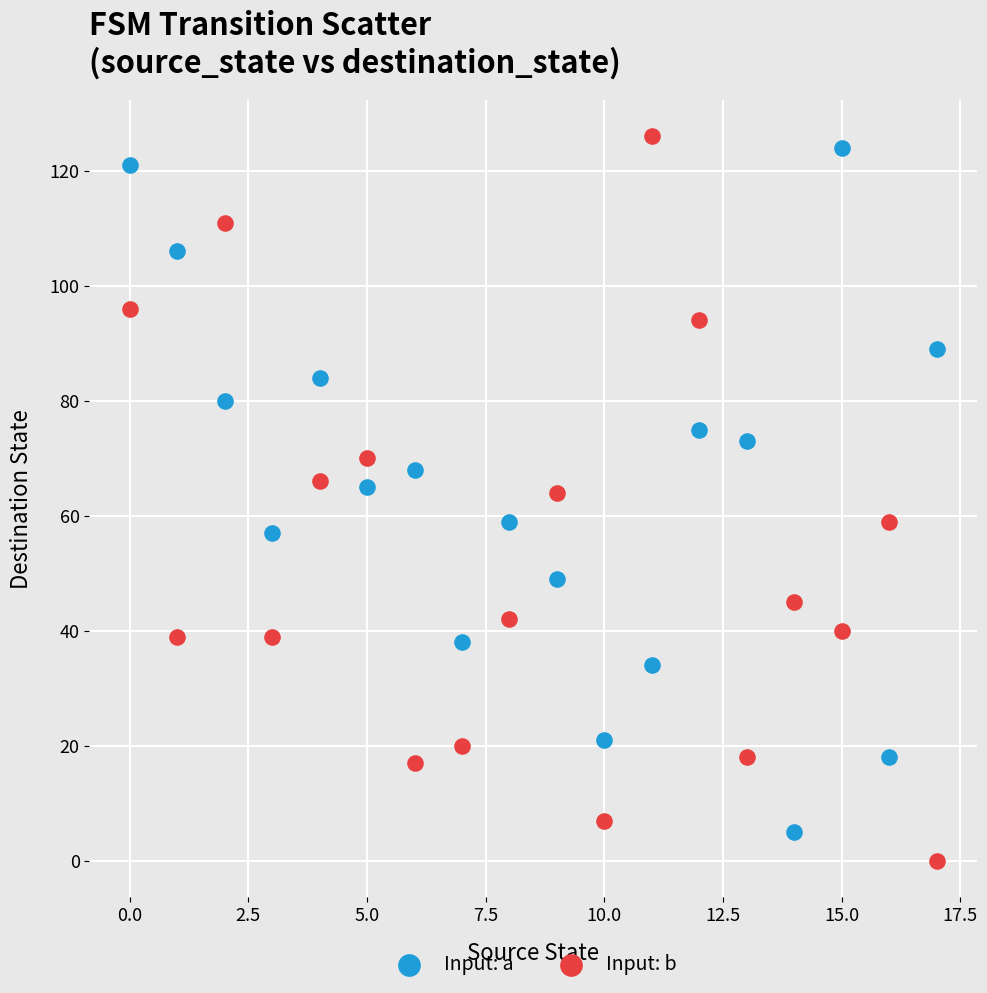

Which series reaches the minimum Y coordinate?

Input: b